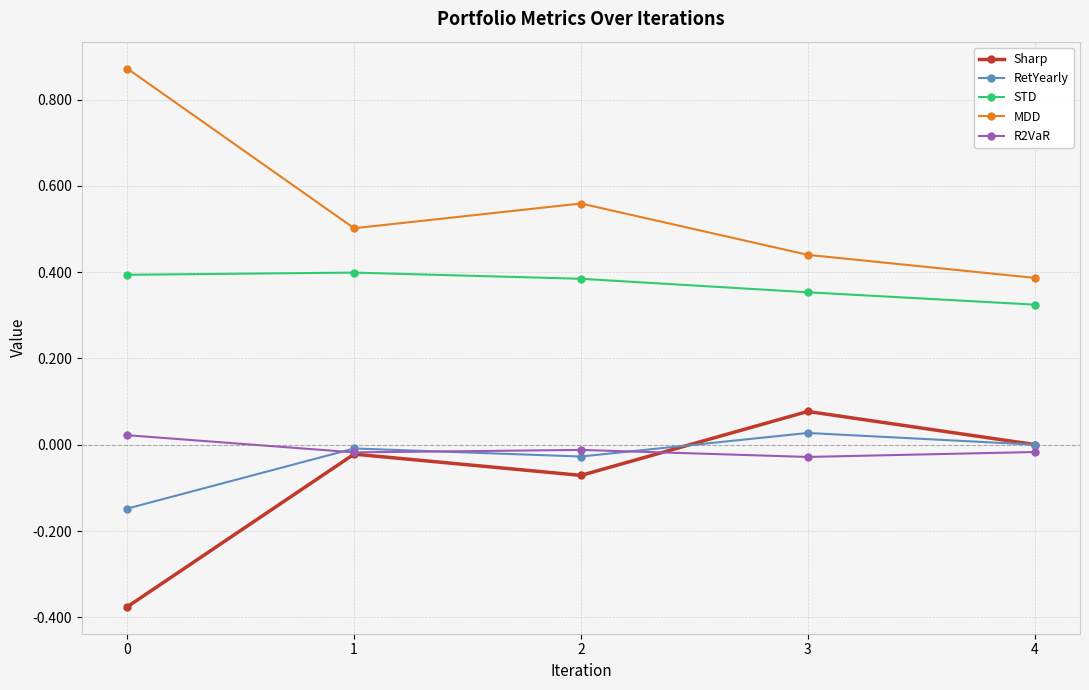

True or false: Sharp has more than 1 points higher than both neighbors.

True